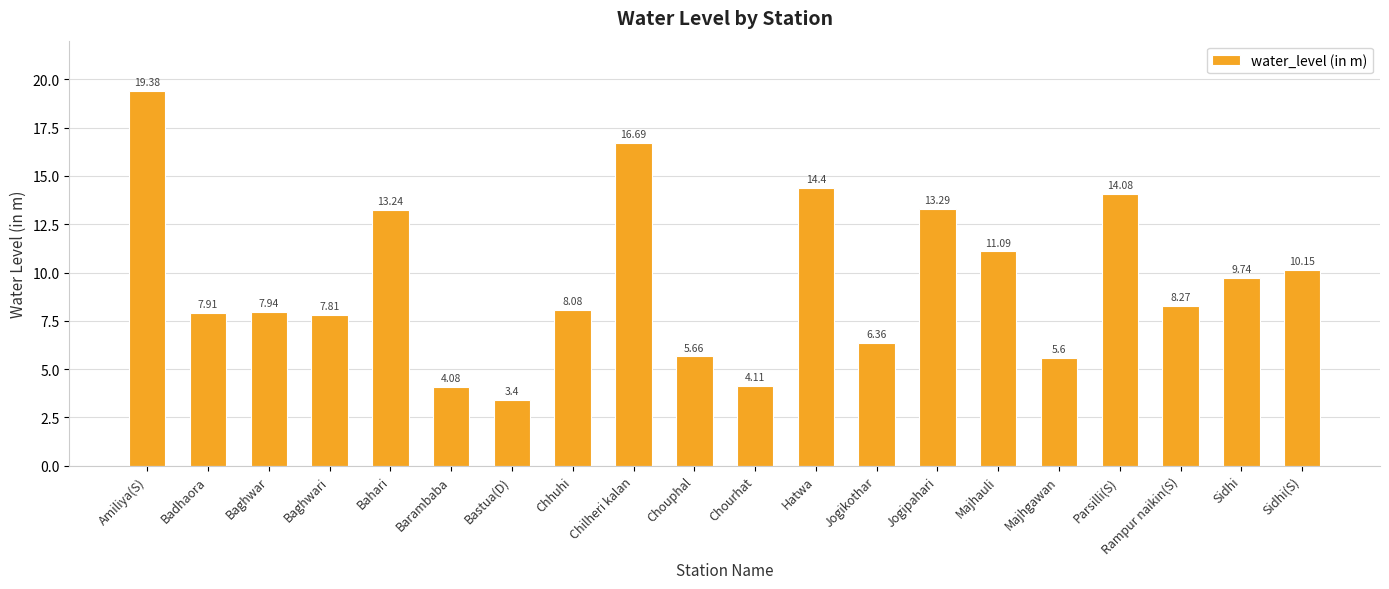

Is it true that the value at Rampur naikin(S) is 2.6?

False